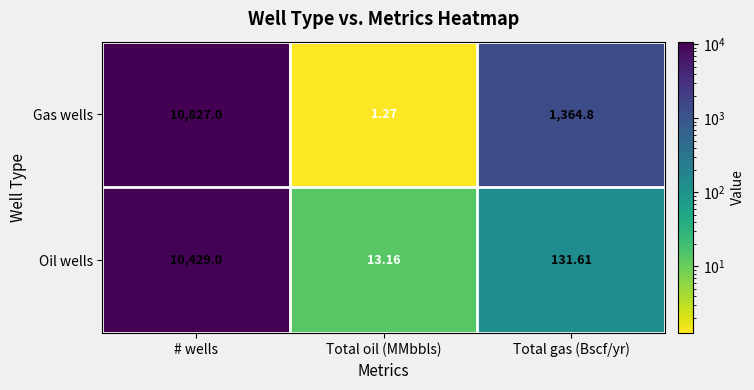

Which series changed the most between # wells and Total oil (MMbbls)?

Gas wells